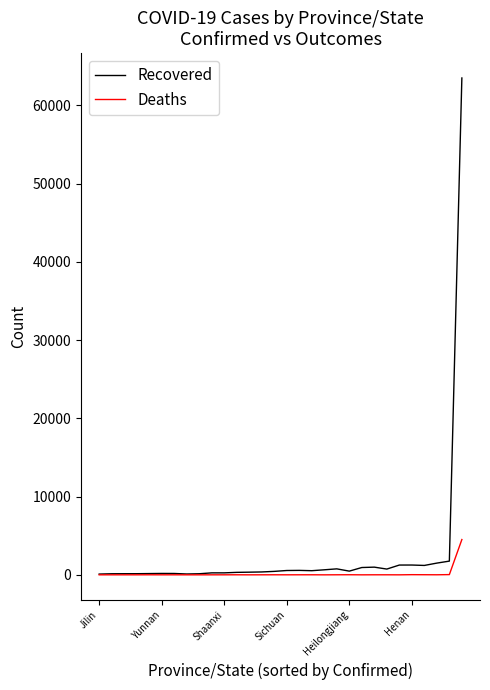

Which series has the widest spread of values?

Recovered